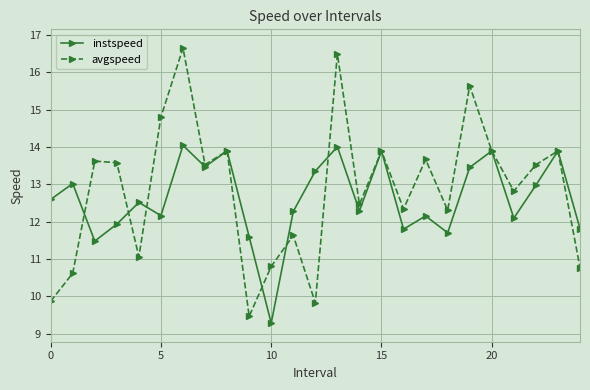

Which series has the widest spread of values?

avgspeed